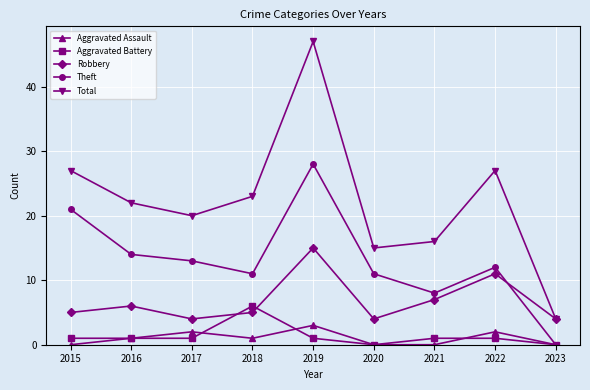

Rank the series by their maximum value, from highest to lowest.

Total, Theft, Robbery, Aggravated Battery, Aggravated Assault